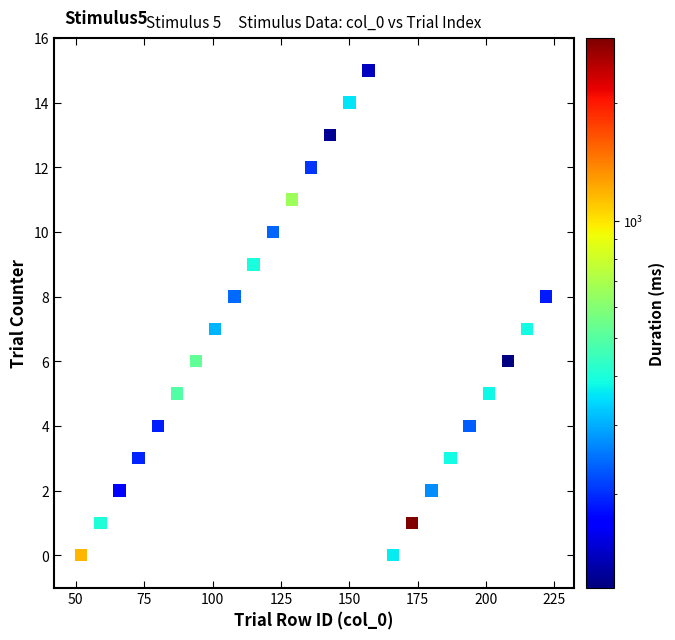

What is the range of X values (max minus min)?

170